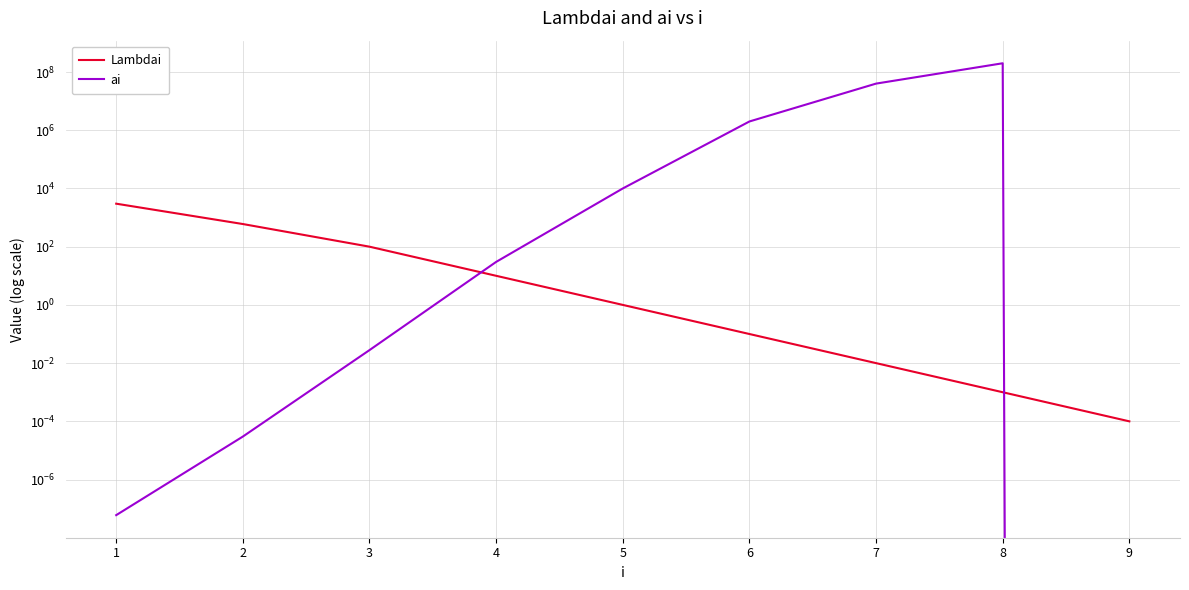

List the series in order of their overall mean, lowest first.

Lambdai, ai